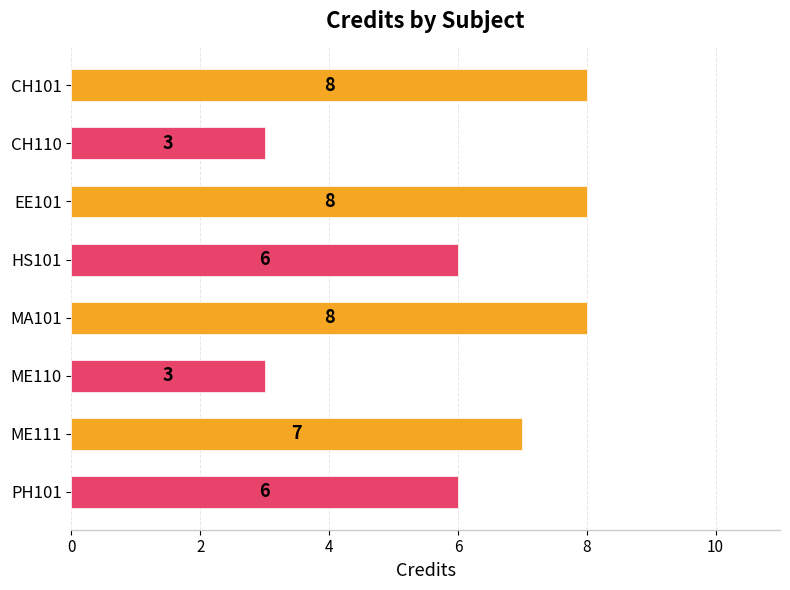

What is the smallest value displayed?

3